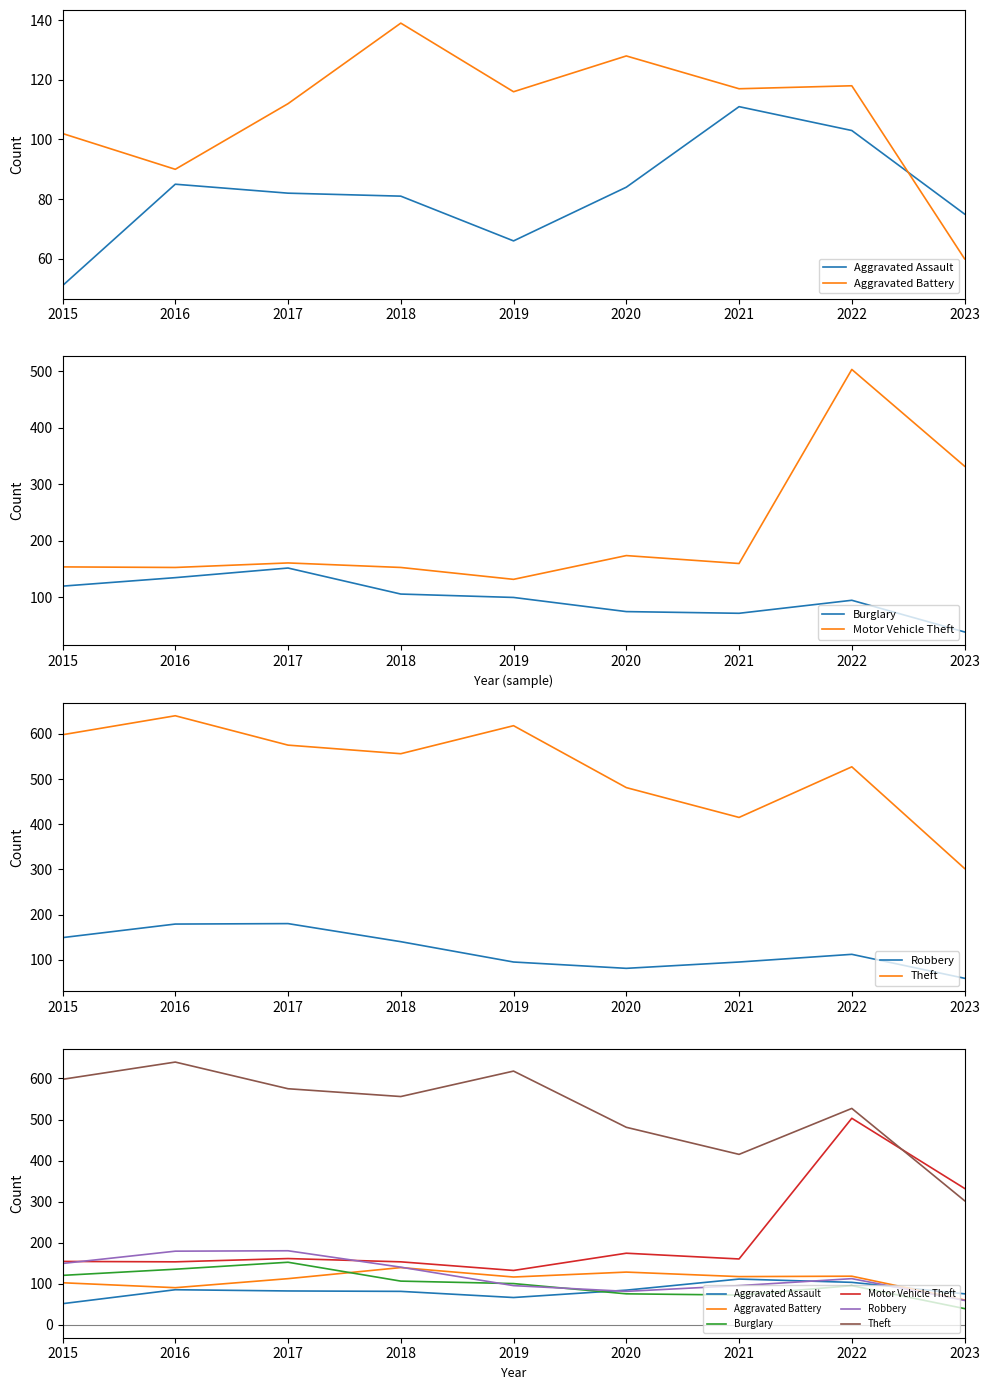

Which series has the widest spread of values?

Motor Vehicle Theft